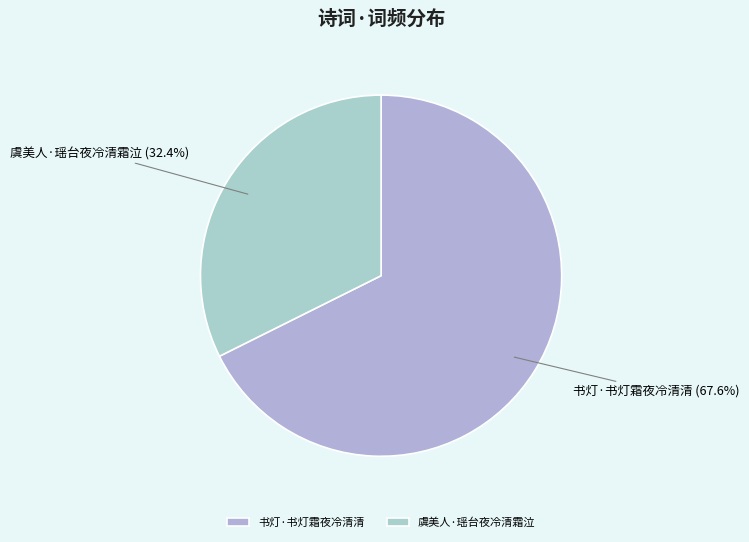

Which slice is the smallest?

虞美人·瑶台夜冷清霜泣